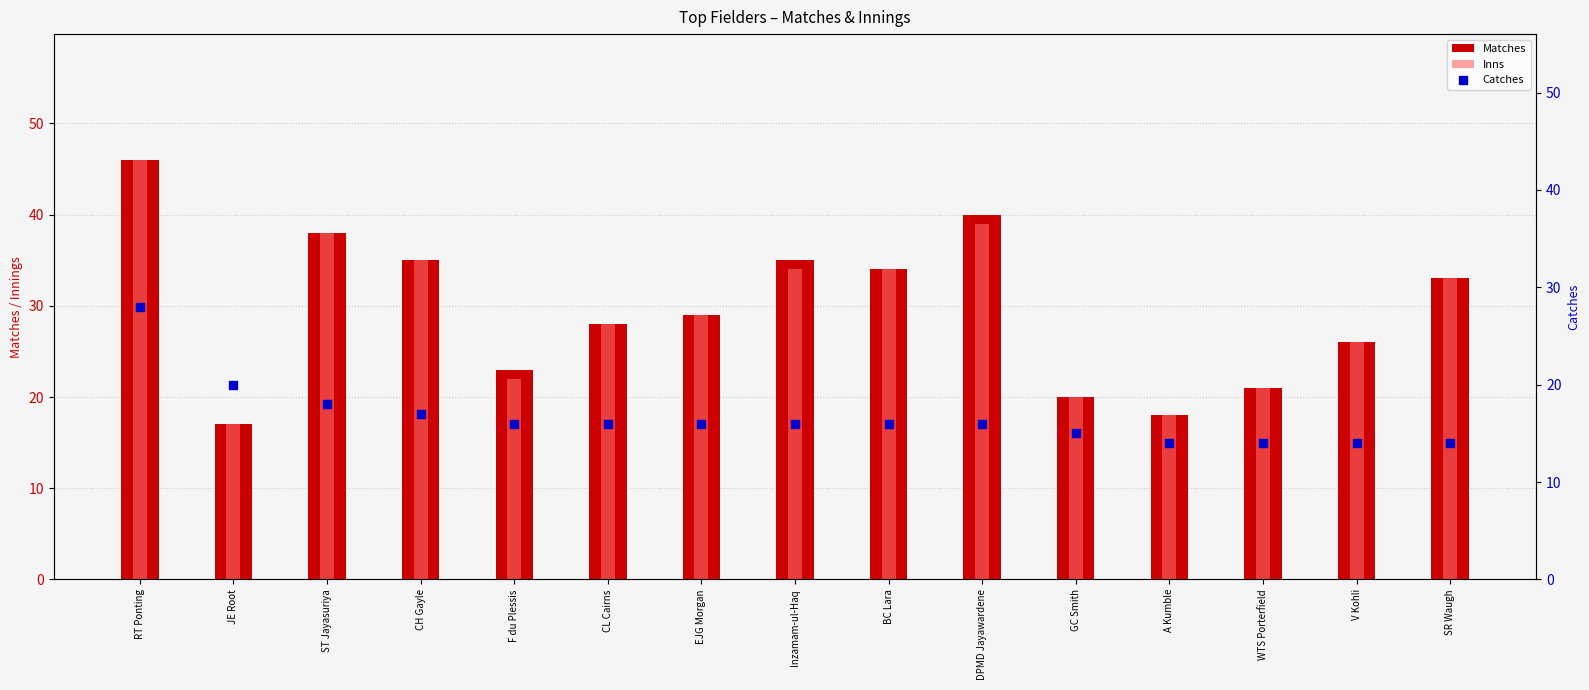

Is the value of Matches at WTS Porterfield greater than the value of Catches at DPMD Jayawardene?

Yes